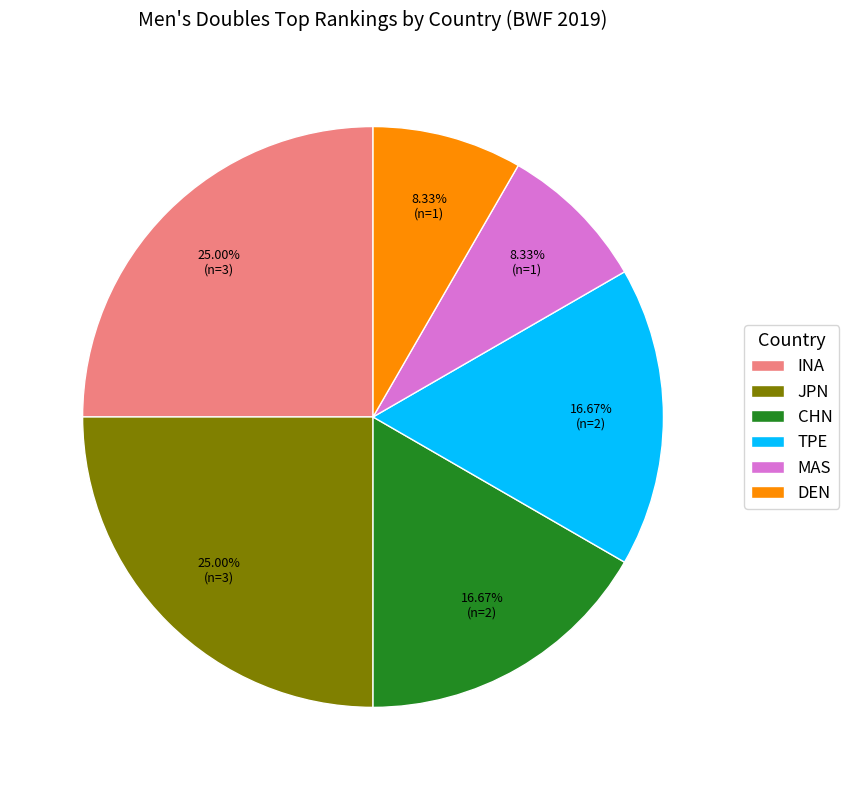

What is the ratio of the value at INA to the value at JPN?

1.0